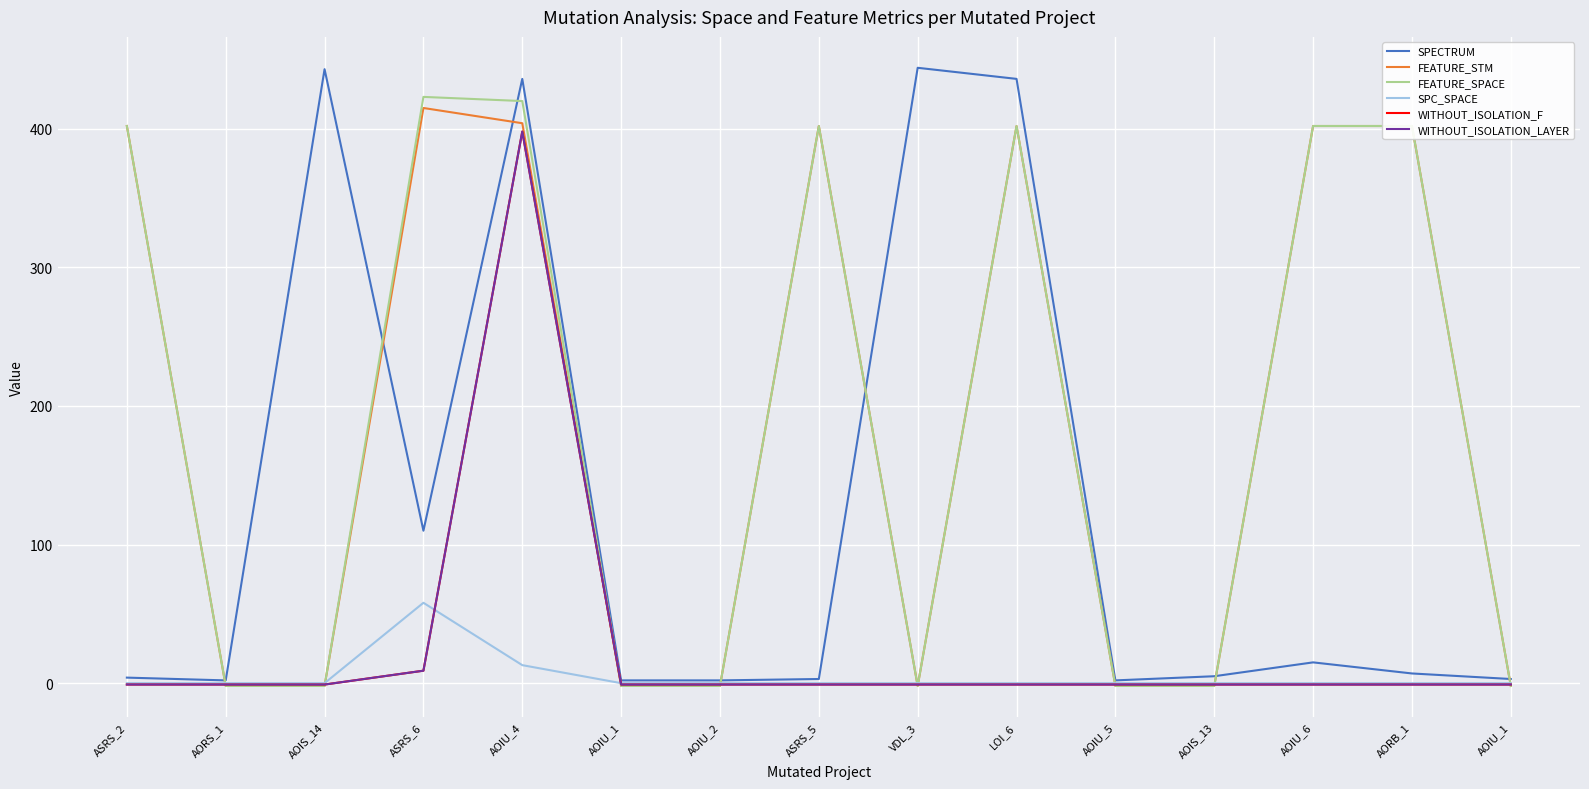

True or false: WITHOUT_ISOLATION_LAYER has a value of 0 at AOIU_1.

False